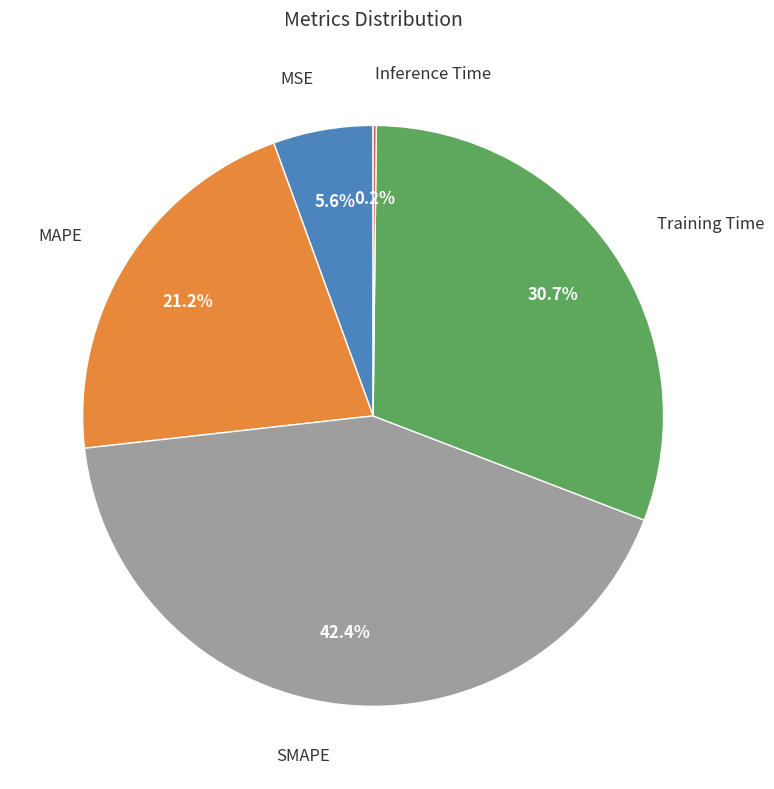

Is there any slice that represents more than half of the pie?

No